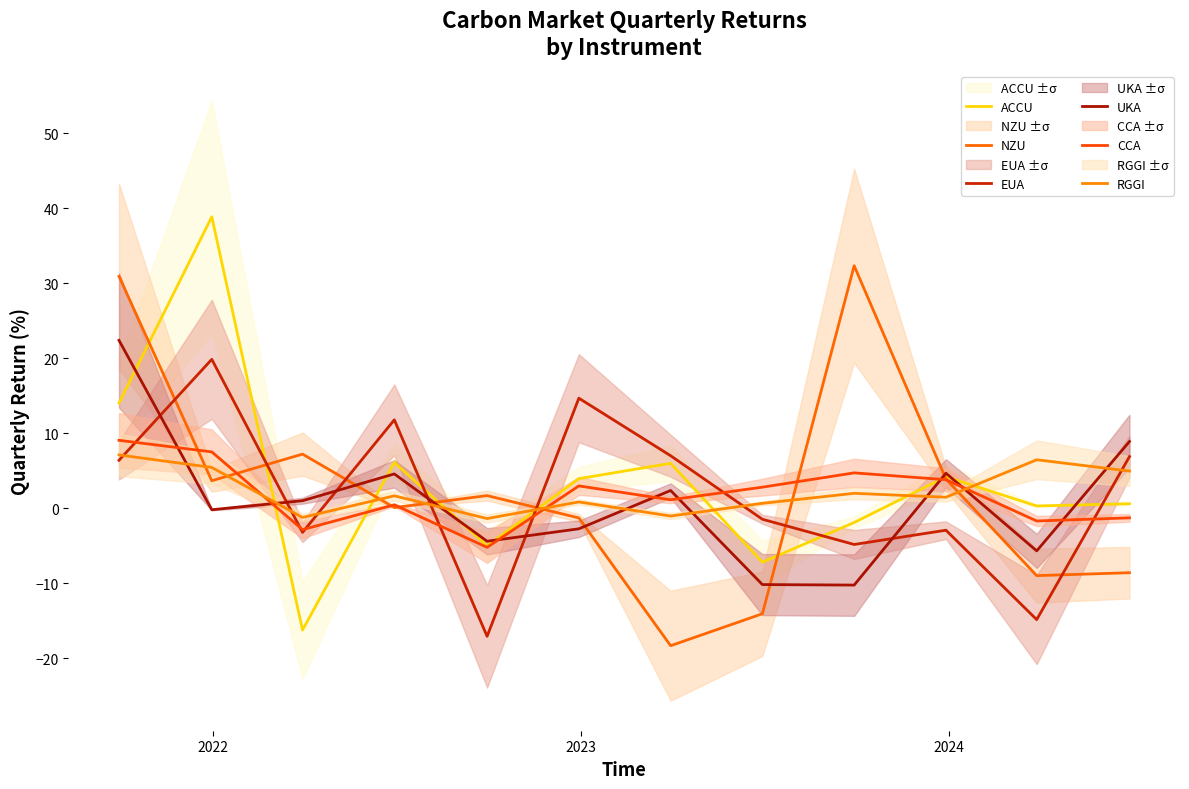

Which series ends up on top after the final intersection of RGGI and EUA?

EUA